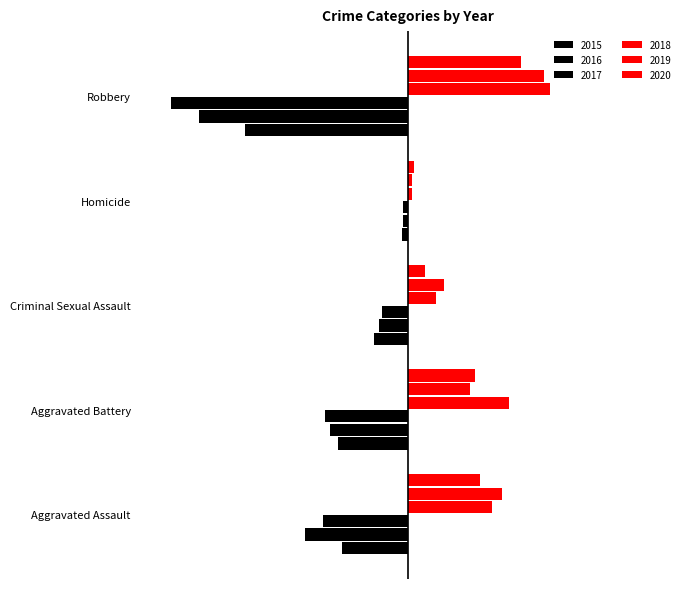

What is the highest value of the 2015 series?

-5